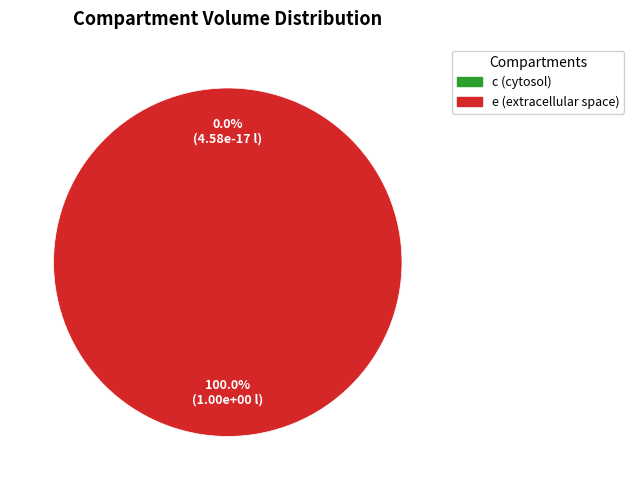

How many slices are in this pie chart?

2